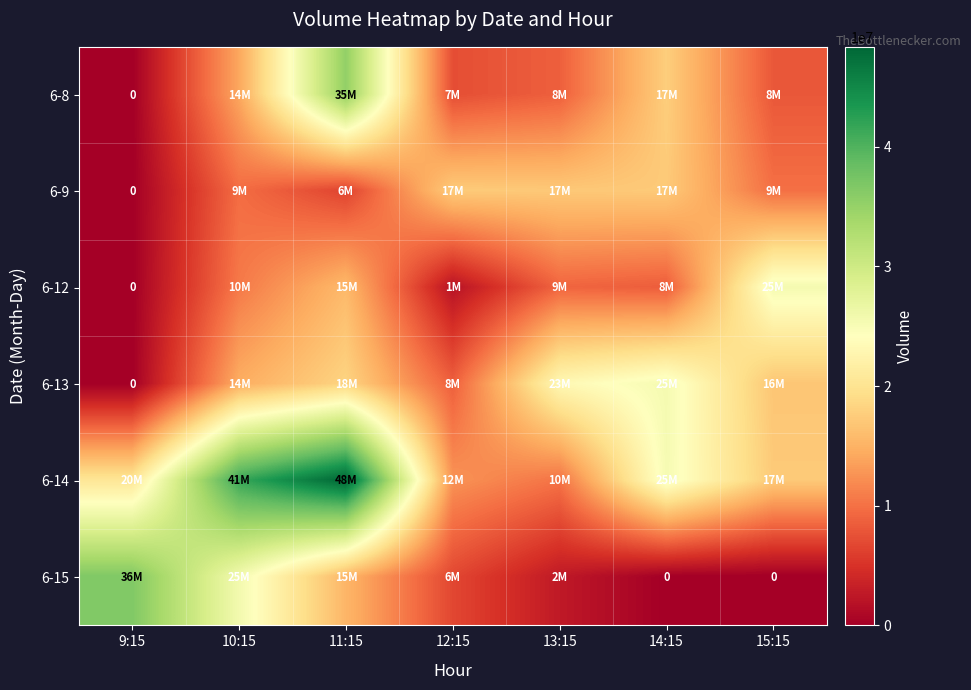

What is the difference between the maximum and second lowest values in the 6-15 series?

36587722